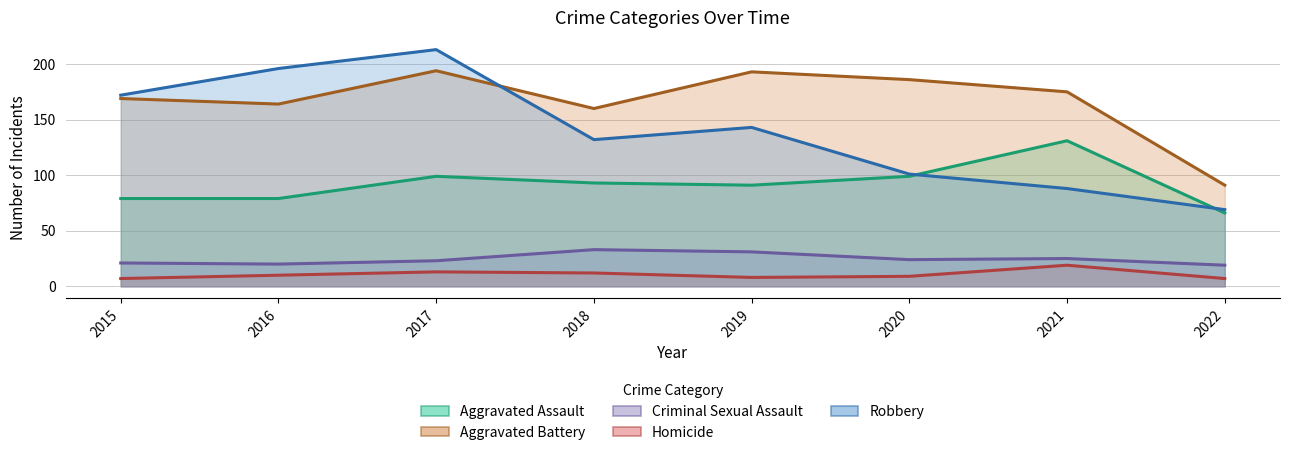

True or false: Criminal Sexual Assault and Homicide intersect in this chart.

False